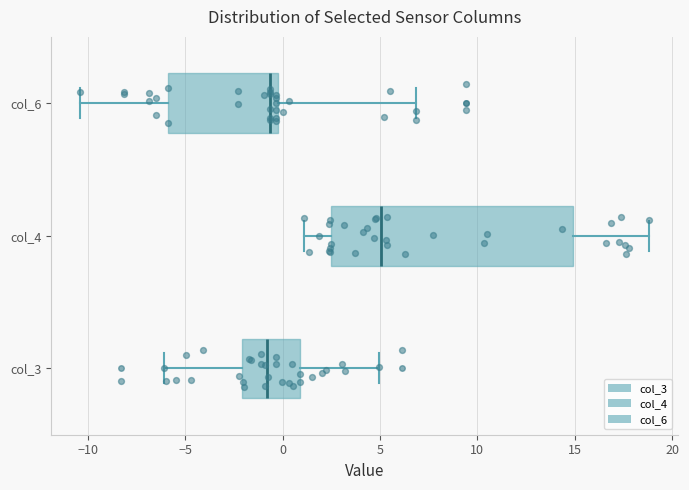

Reading bottom to top, read every box against the x-axis: the position of its median line, the range the box covers, and the ends of its whiskers. The values are not printed on the chart, so give them approximately, as read against the axis.

col_3: median -1.0, box -2.0 to 1.0, whiskers -6.0 to 5.0
col_4: median 5.0, box 2.5 to 15.0, whiskers 1.0 to 19.0
col_6: median -0.5, box -6.0 to 0.0, whiskers -10.5 to 7.0